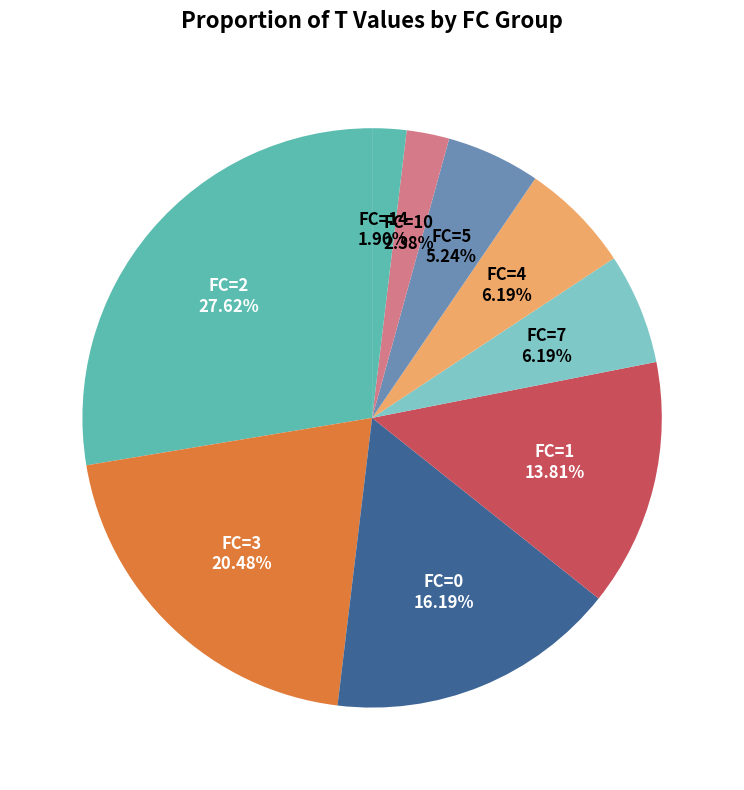

What is the largest slice in the pie chart?

FC=2